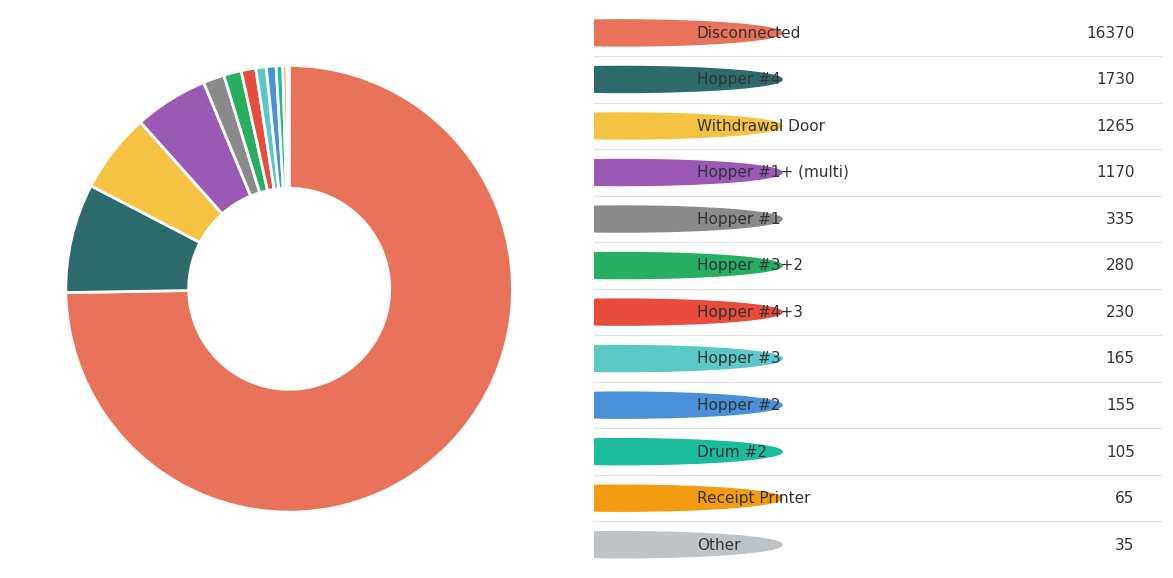

Is there any slice that represents more than half of the pie?

Yes